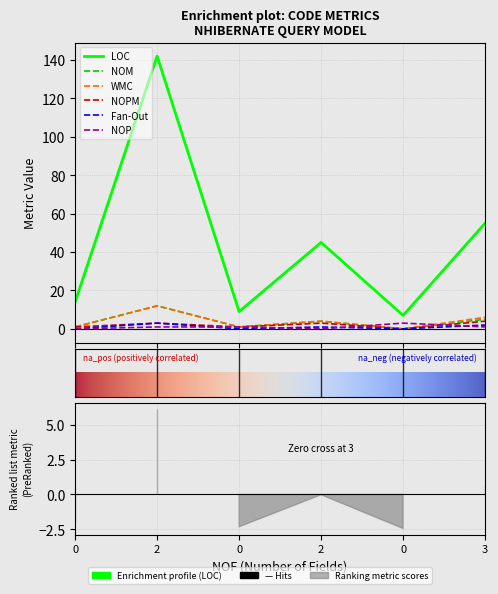

How many categories are shown in the chart?

6